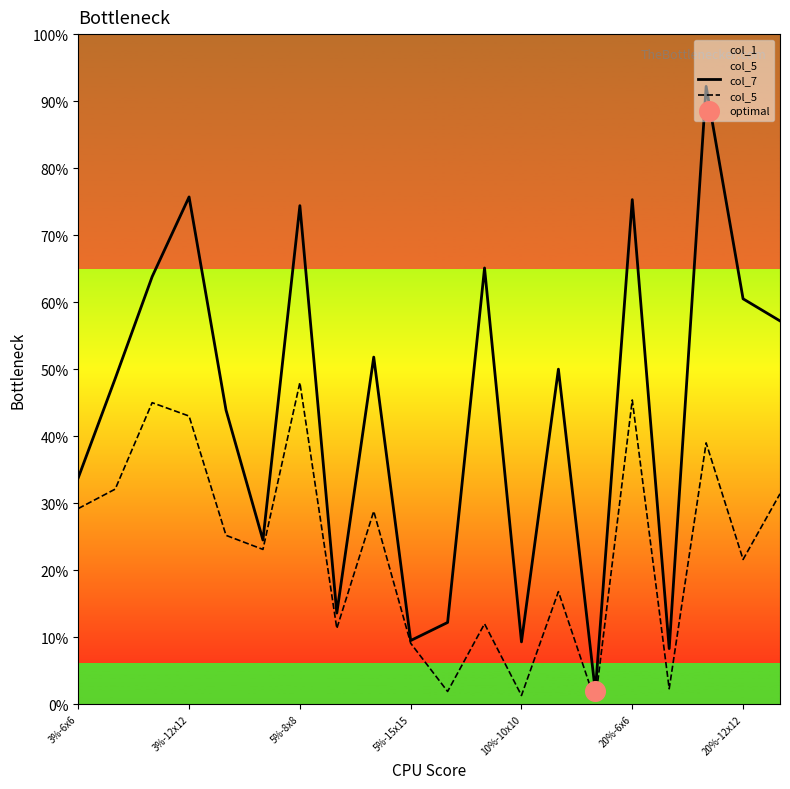

Which series contains the highest Y value?

col_7